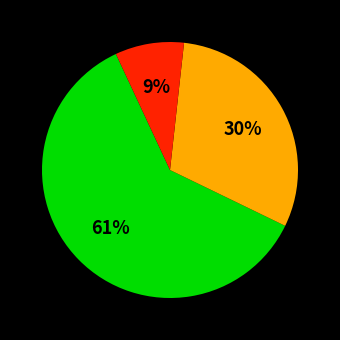

Is there any slice that represents more than half of the pie?

Yes